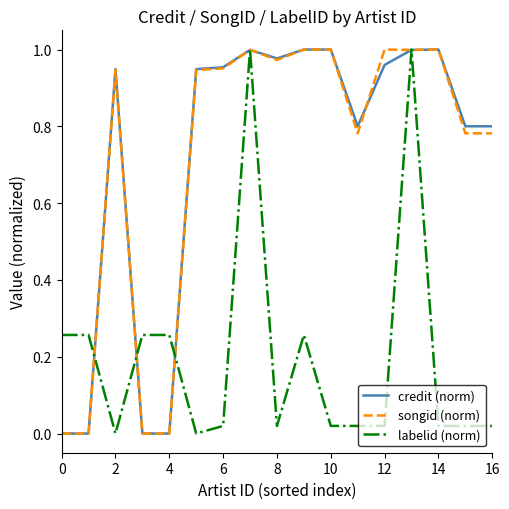

How many lines are shown in the chart?

3